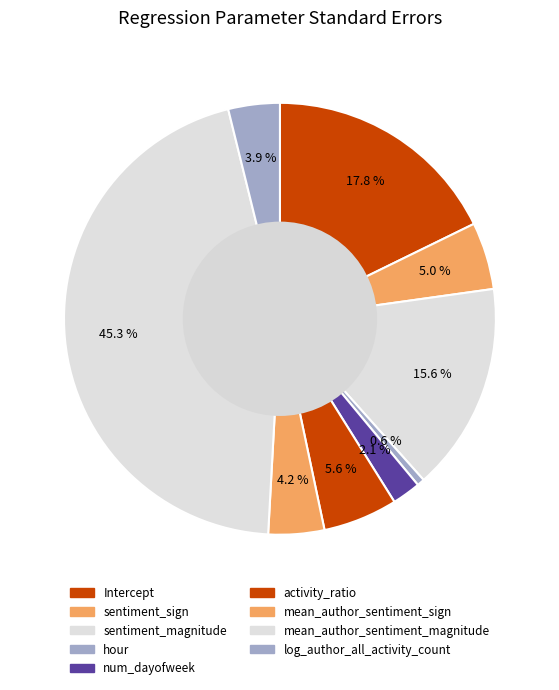

What percentage is the hour slice, to the nearest percent?

1%